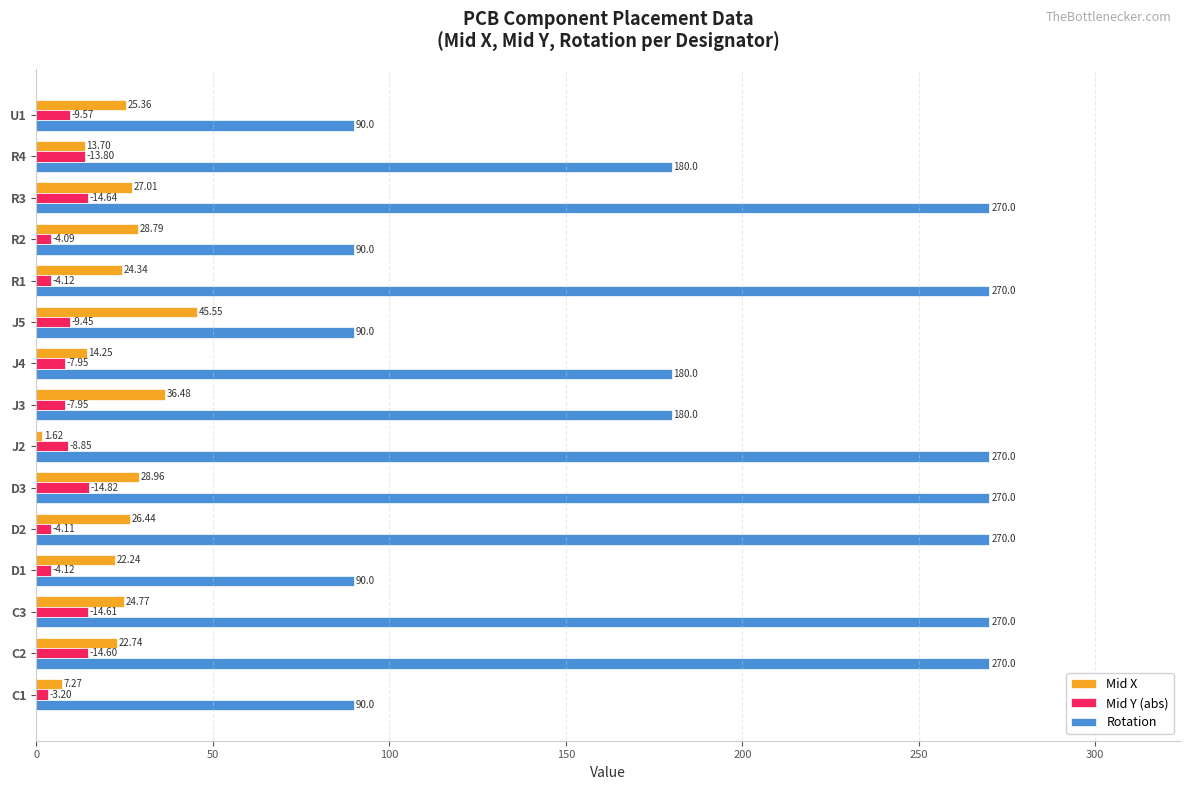

Which series has the widest spread of values?

Rotation